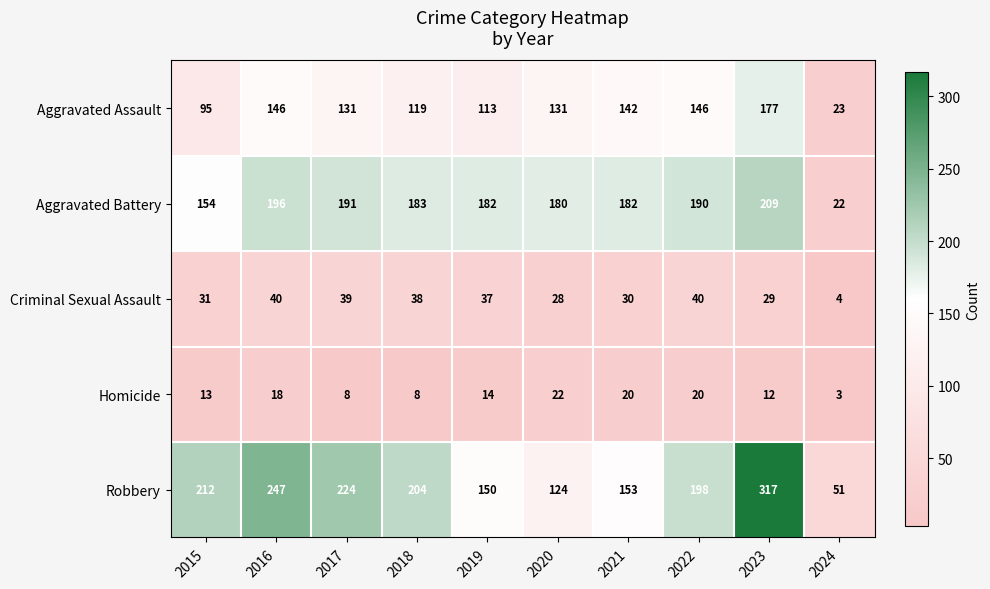

What is the average value of the Homicide series?

14